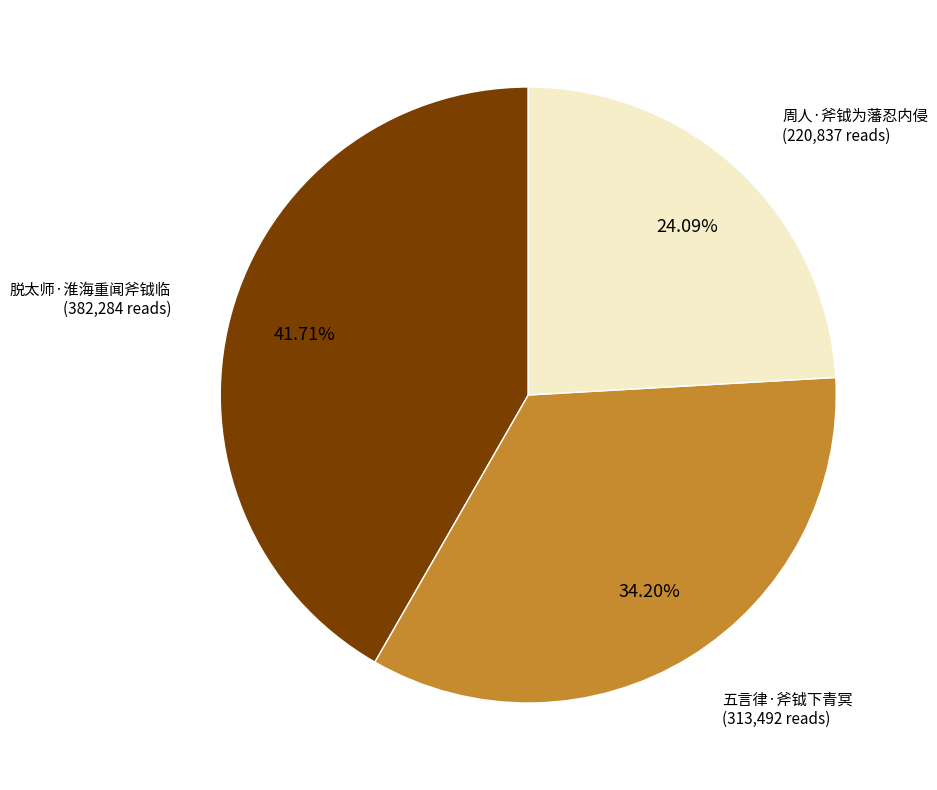

Does any single category account for the majority?

No